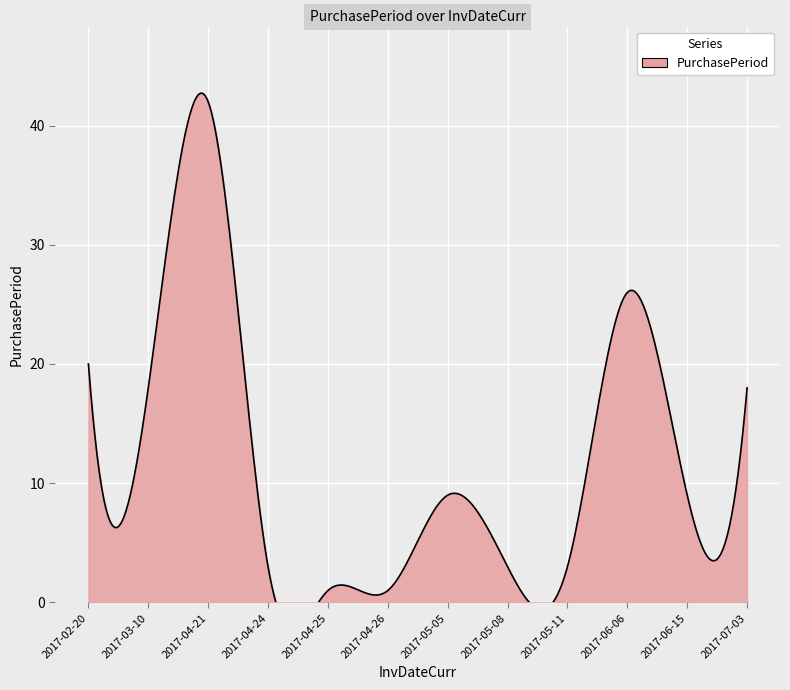

The chart shows a value of 3 at 2017-05-08. True or false?

True